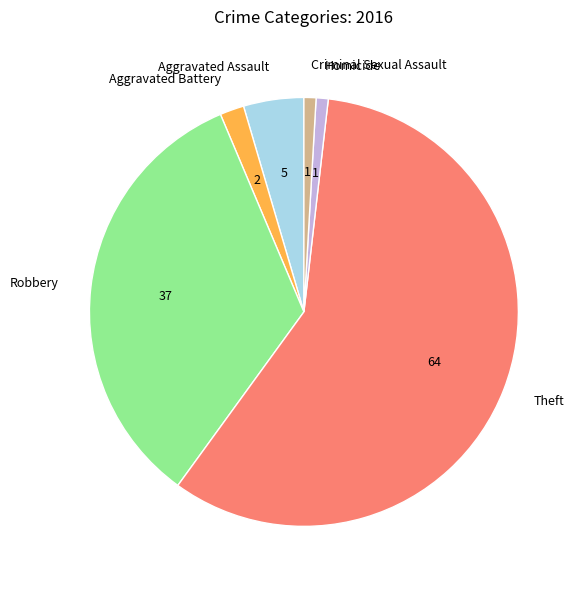

Is it true that Criminal Sexual Assault is 11% of the pie?

False